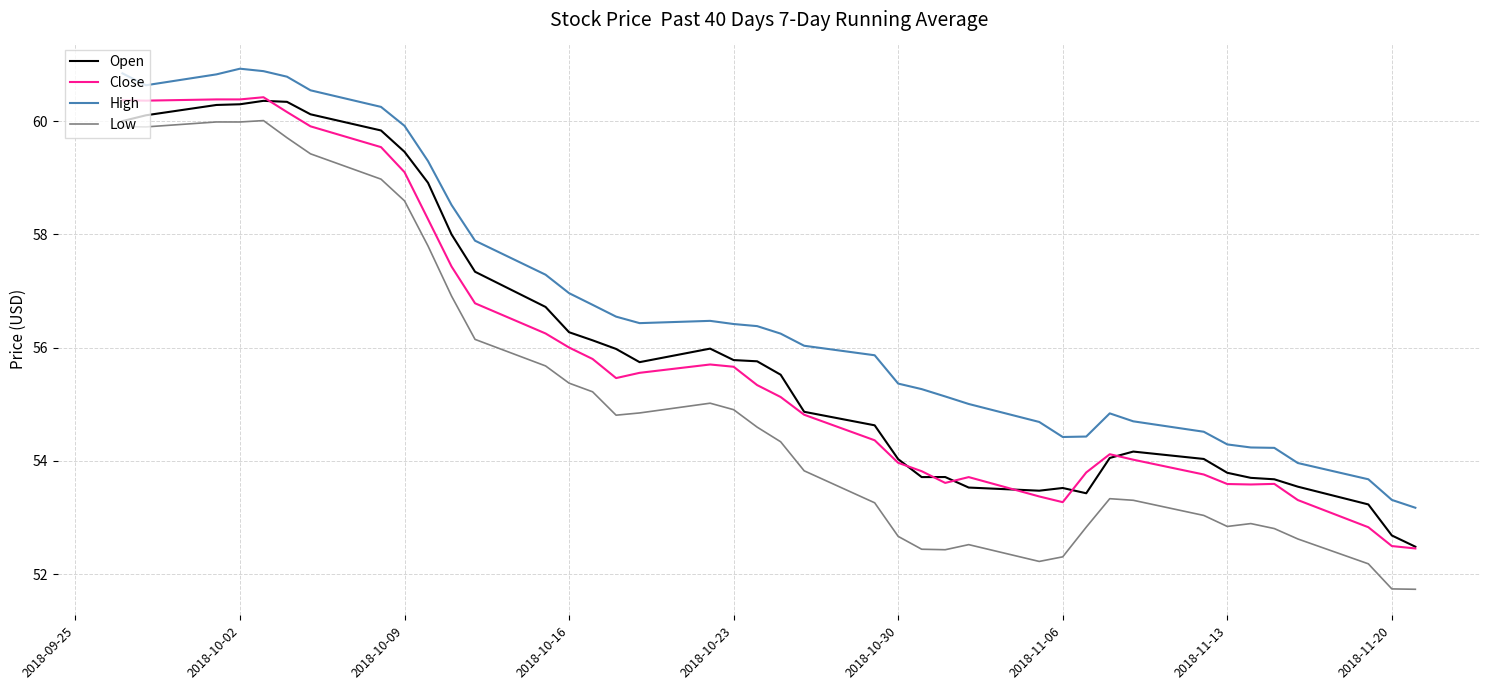

Which series has the largest total across all categories?

High